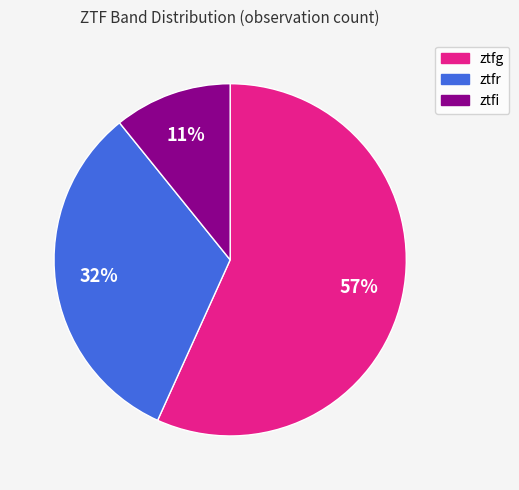

How many slices are in this pie chart?

3